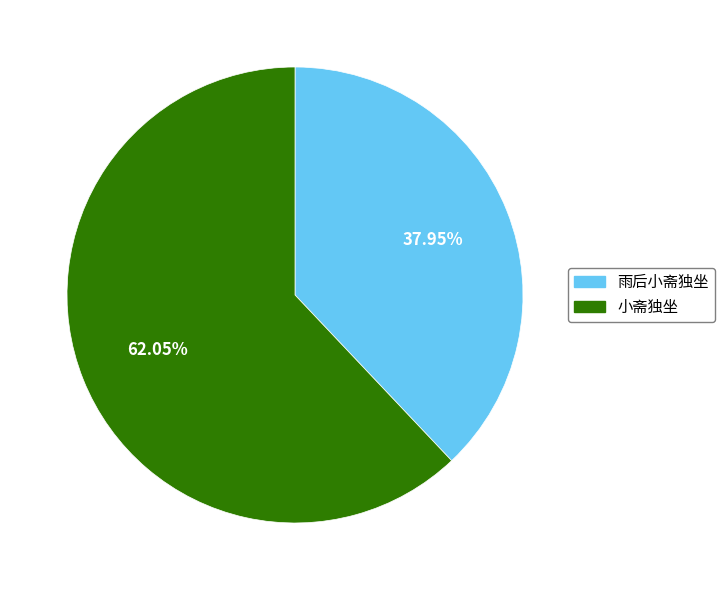

Which slice is the largest?

小斋独坐